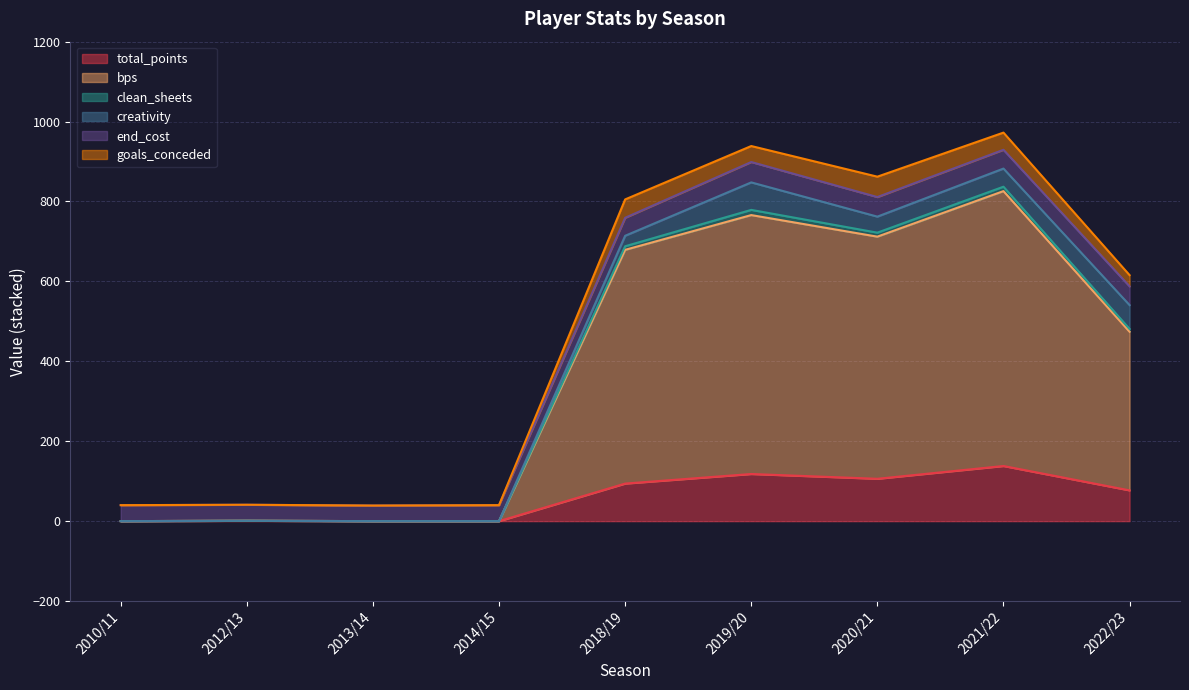

True or false: clean_sheets and bps intersect in this chart.

False